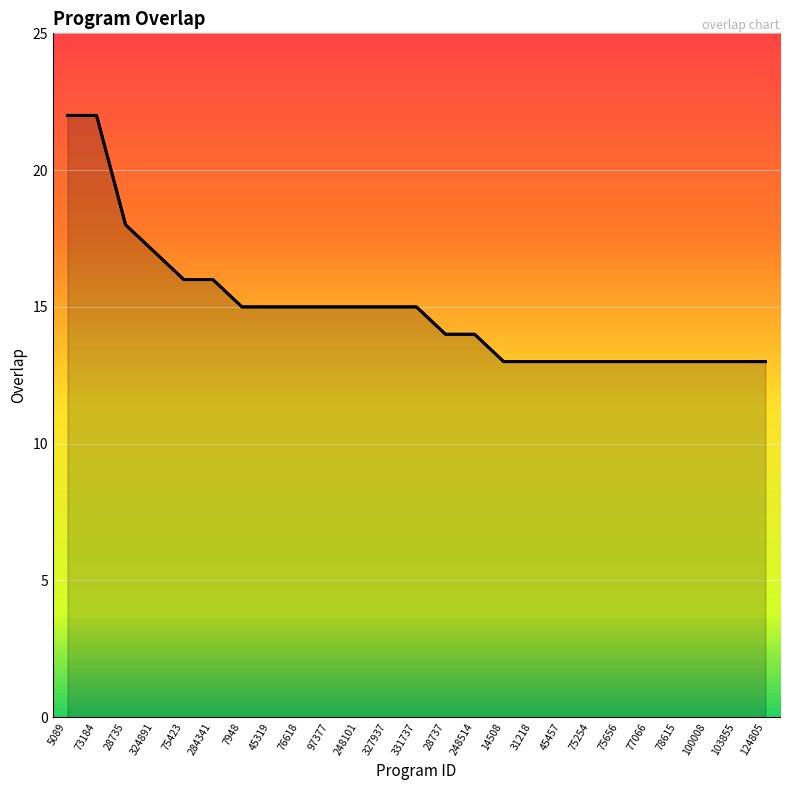

Approximately how many times larger is the value at 28735 compared to 76618?

1.2